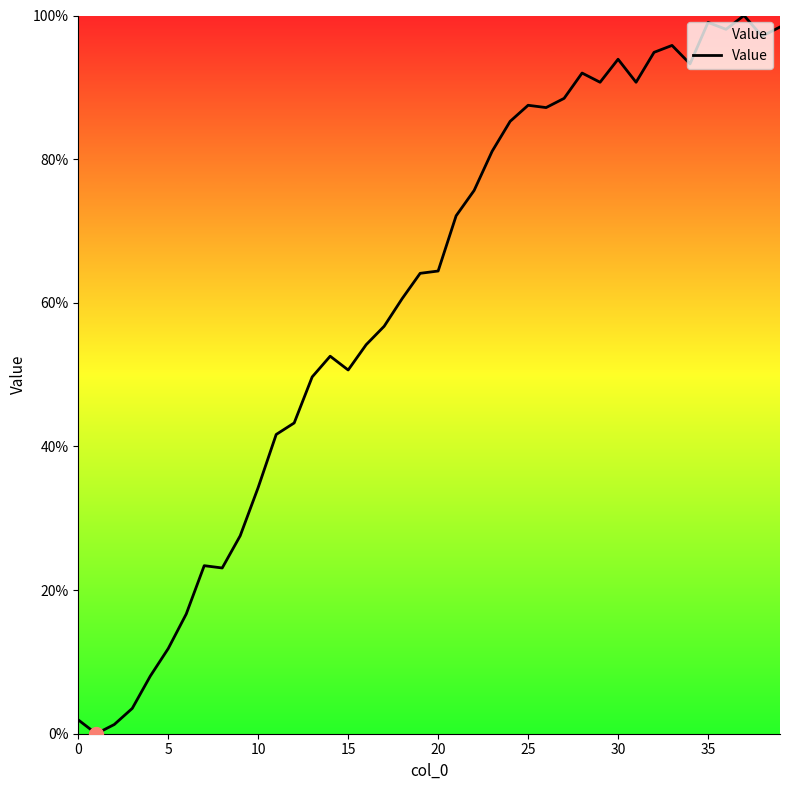

What is the greatest value displayed?

100.0